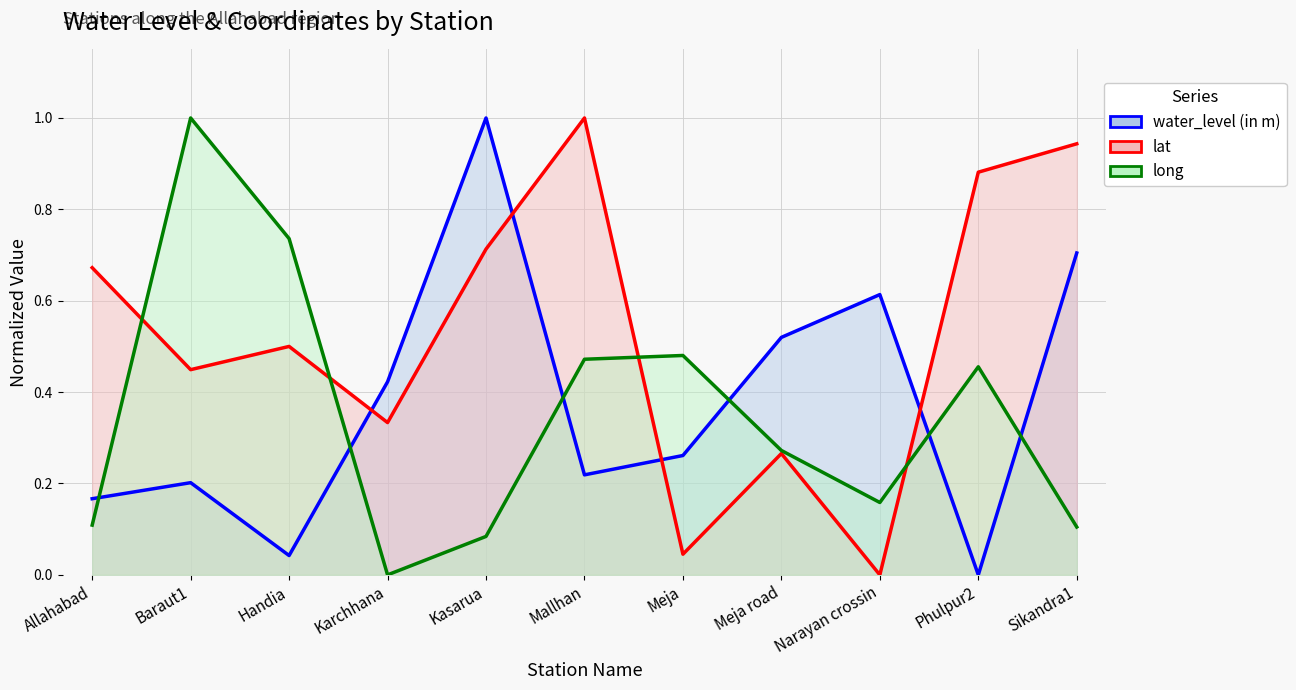

What position from the right is Phulpur2?

2